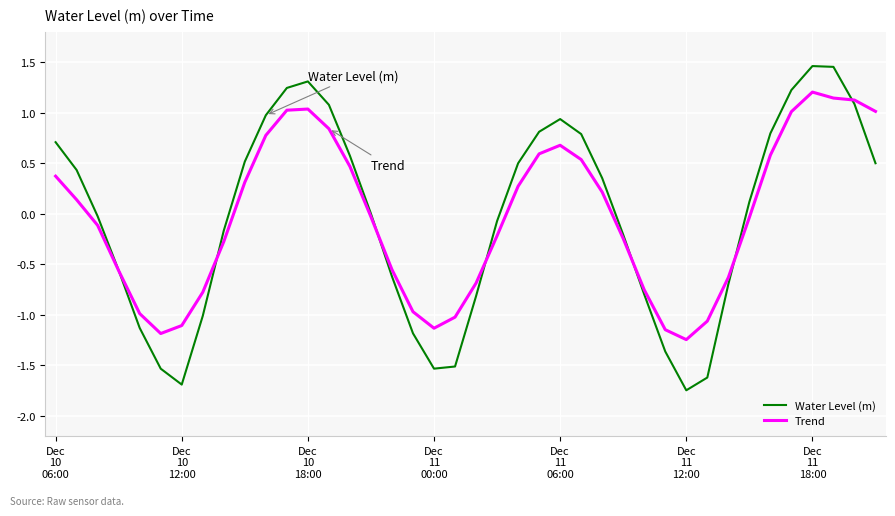

Which series has the widest spread of values?

Water Level (m)